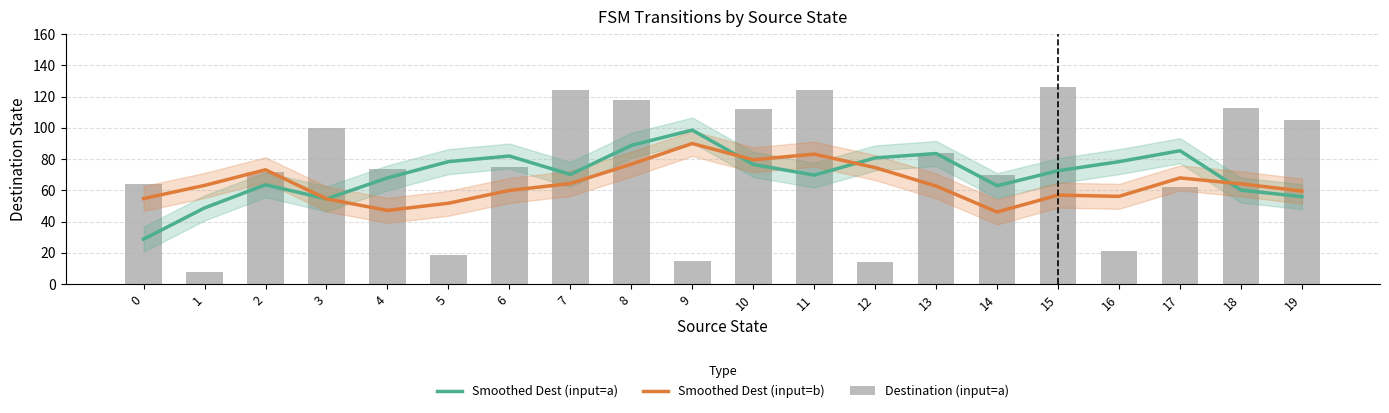

What is the smallest value displayed?

8.0